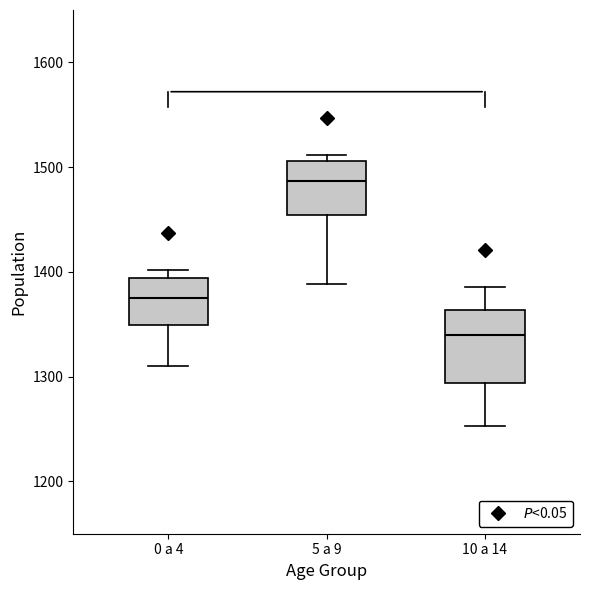

Reading left to right, read every box against the y-axis: the position of its median line, the range the box covers, and the ends of its whiskers. The values are not printed on the chart, so give them approximately, as read against the axis.

0 a 4: median 1380, box 1350 to 1390, whiskers 1310 to 1400
5 a 9: median 1490, box 1450 to 1510, whiskers 1390 to 1510 (just above the box's upper edge)
10 a 14: median 1340, box 1290 to 1360, whiskers 1250 to 1390